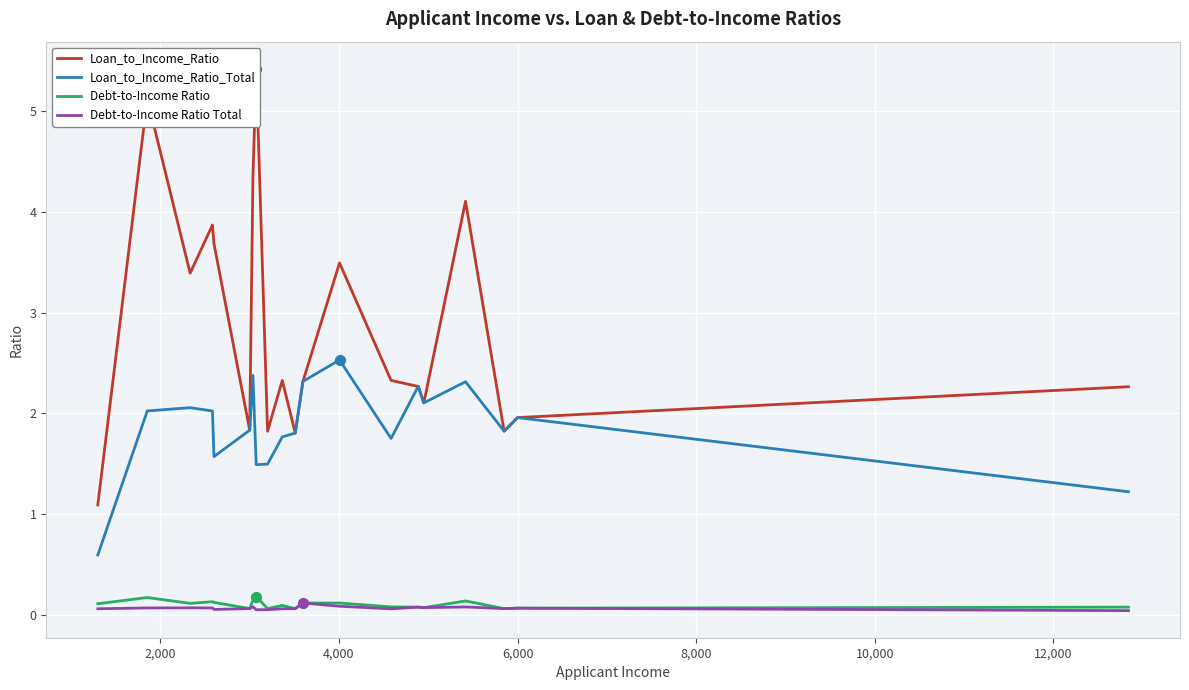

Which series has the largest total across all categories?

Loan_to_Income_Ratio